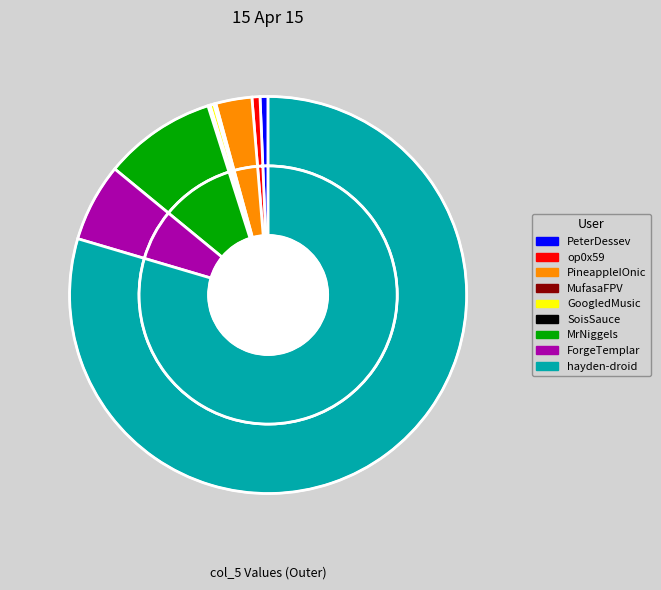

Between ForgeTemplar and PineappleIOnic, which is larger?

ForgeTemplar